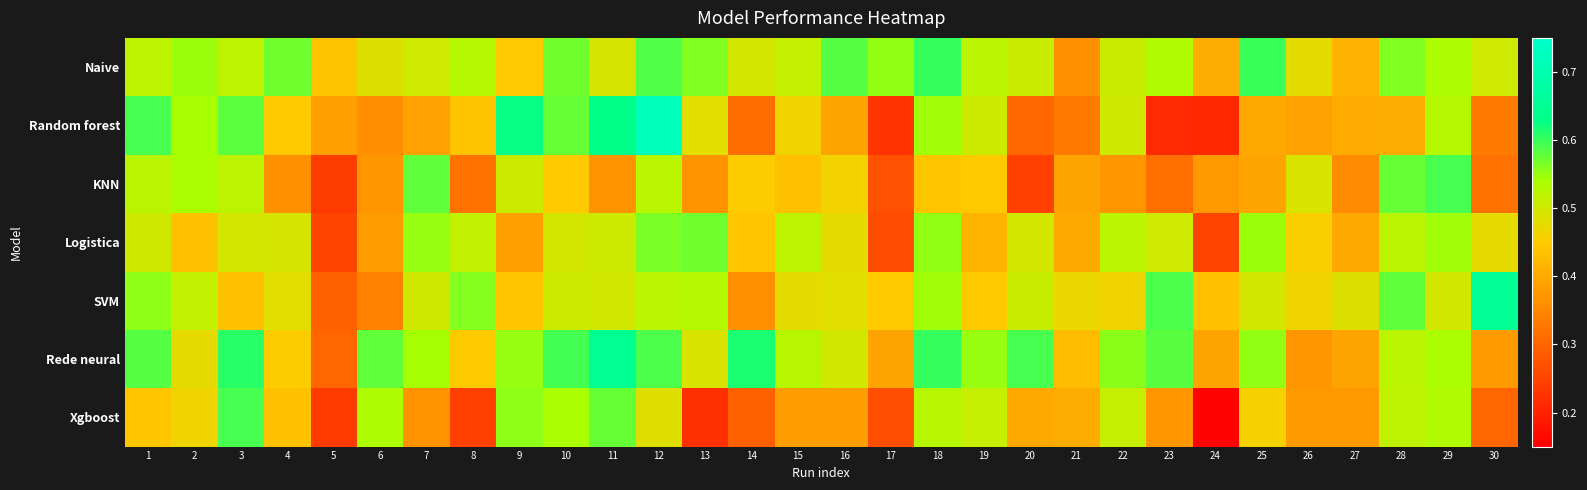

Which category has the highest value across all series?

12